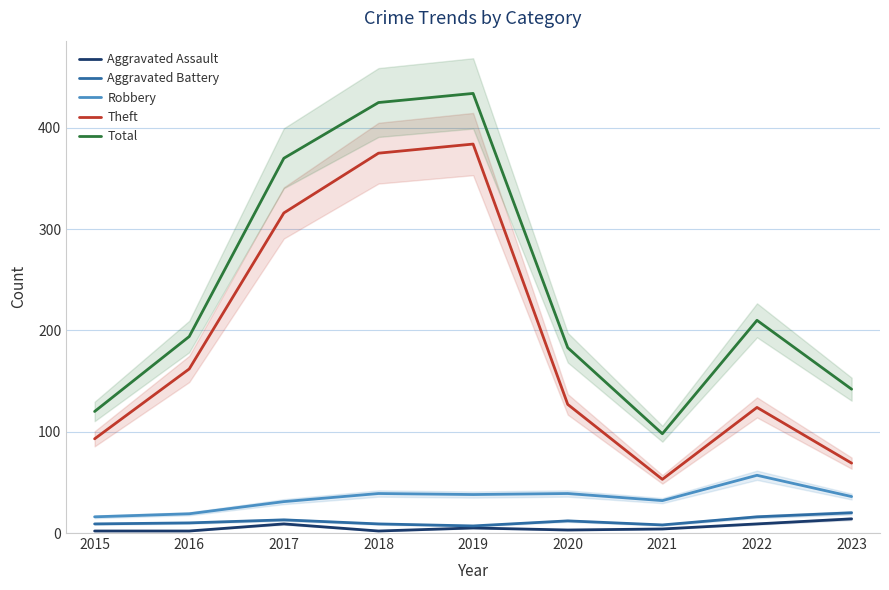

In Theft, how many points are higher than both neighbors (excluding endpoints)?

2